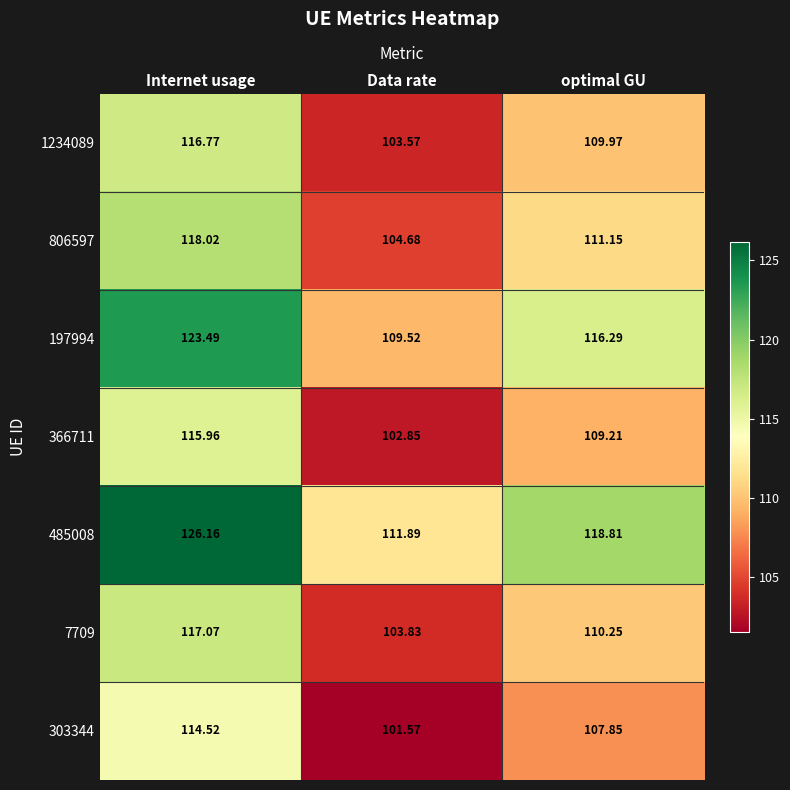

Rank the categories by 303344 value from lowest to highest.

Data rate, optimal GU, Internet usage